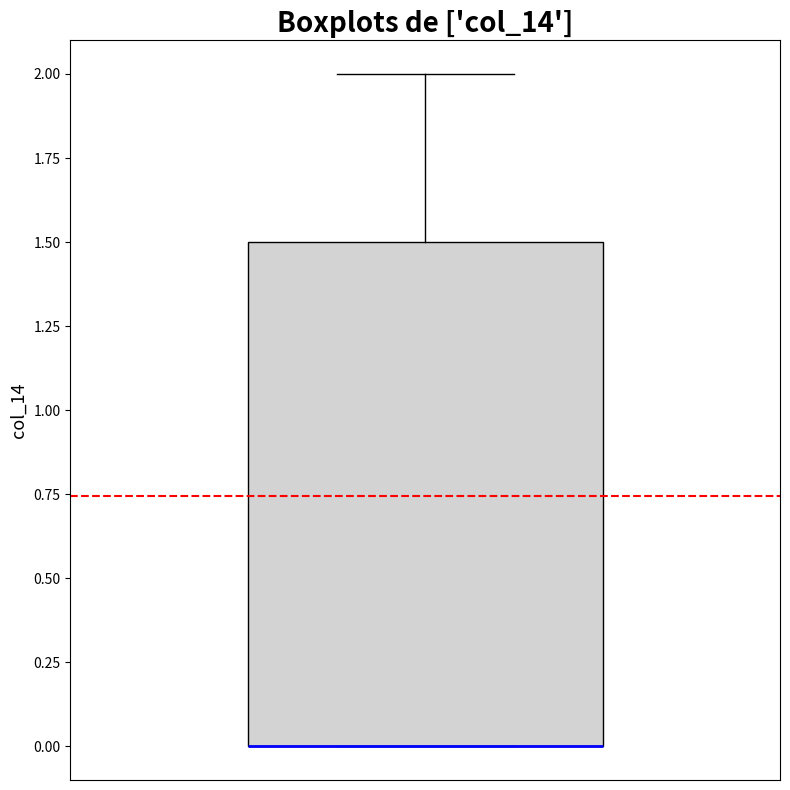

Transcribe this box plot: give where the median line is, the range the box spans, and where the two whiskers end, as read against the y-axis. The values are not printed on the chart, so give them approximately, as read against the axis.

median 0.0 (drawn on the box's lower edge), box 0.0 to 1.5, whiskers 0.0 to 2.0